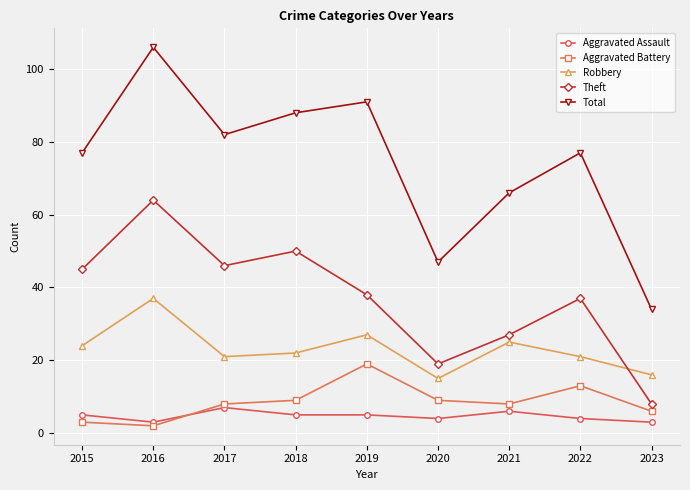

What is the difference between the Total values at 2023 and 2018?

54